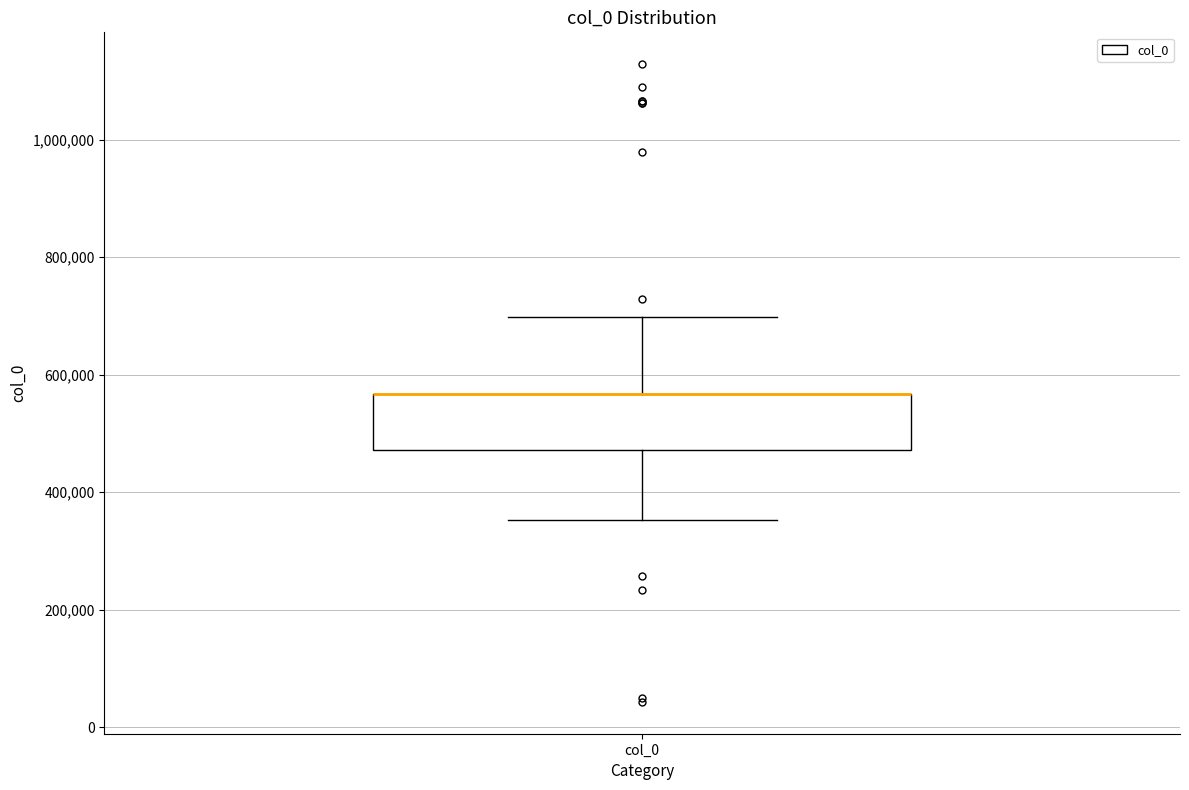

Transcribe this box plot: give where the median line is, the range the box spans, and where the two whiskers end, as read against the y-axis. The values are not printed on the chart, so give them approximately, as read against the axis.

median 560000 (drawn on the box's upper edge), box 480000 to 560000, whiskers 360000 to 700000